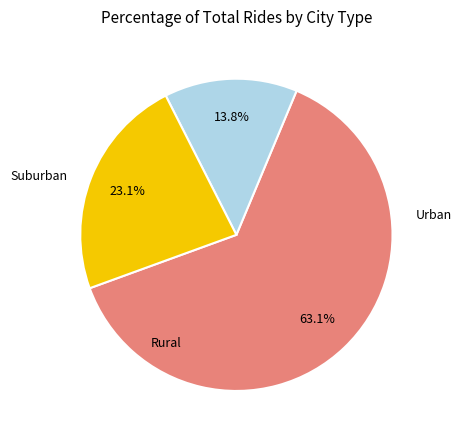

Count the number of slices in the pie.

3